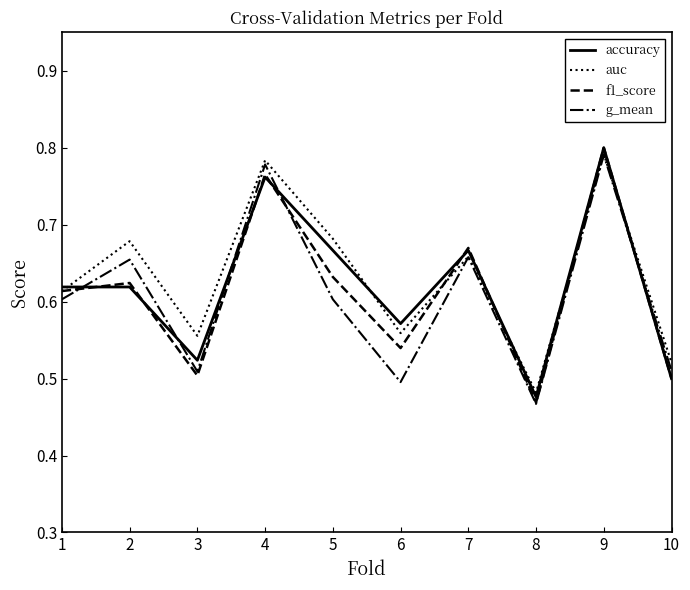

Where is auc nearest to the value 0?

8